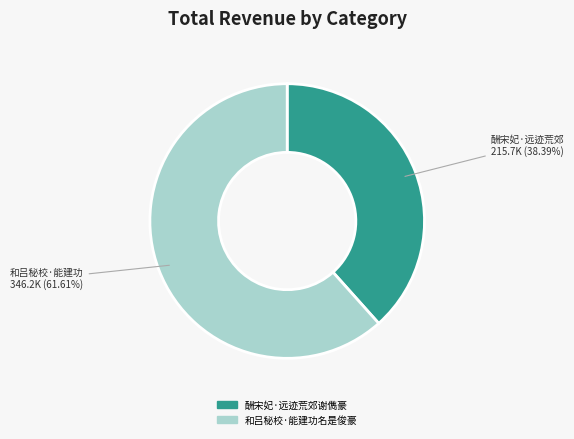

Does 酬宋妃·远迹荒郊谢儁豪 represent more than half of the total?

No